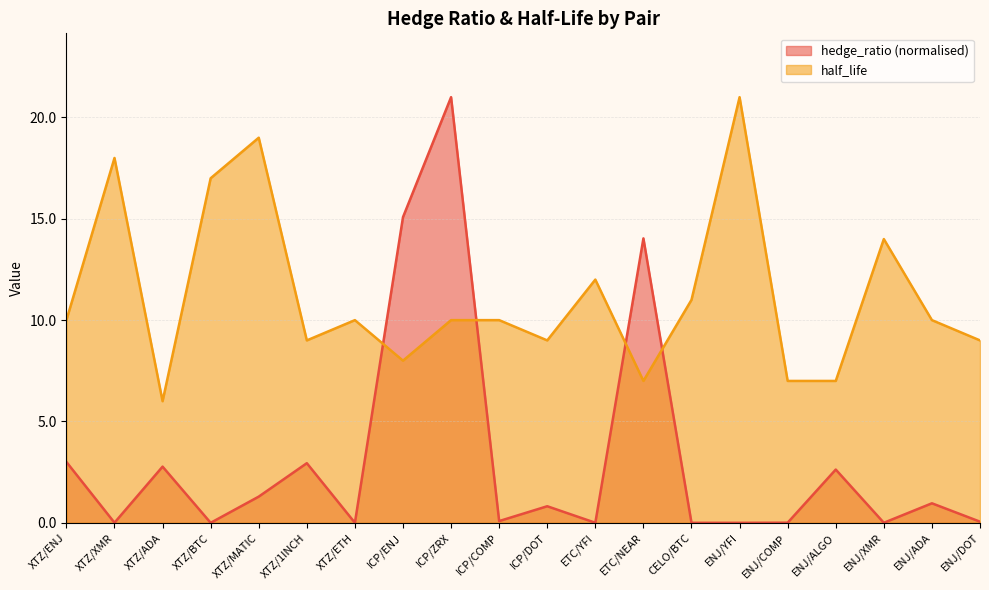

How many lines are shown in the chart?

2